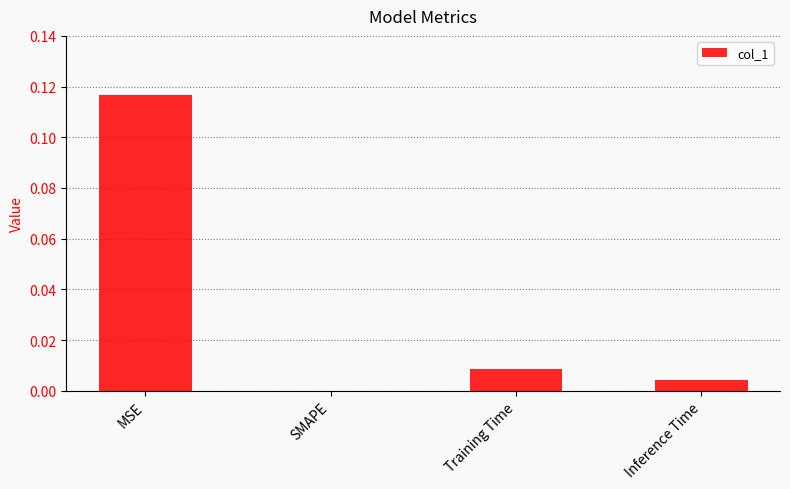

Between SMAPE and MSE, which is larger?

MSE